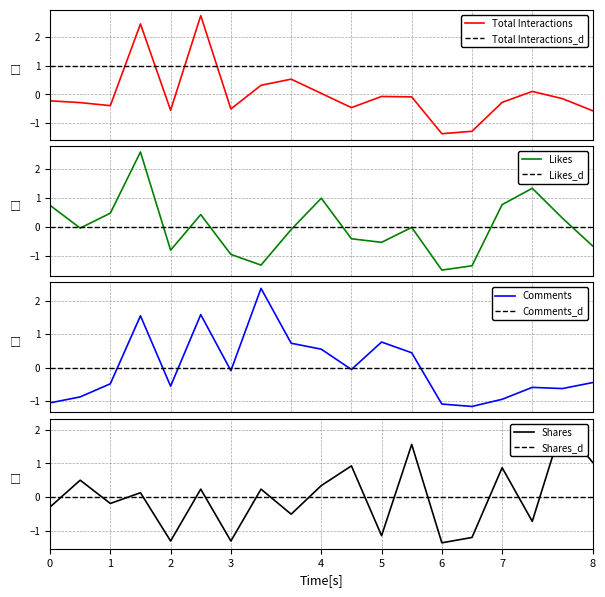

How many data points in Comments are less than 0?

12